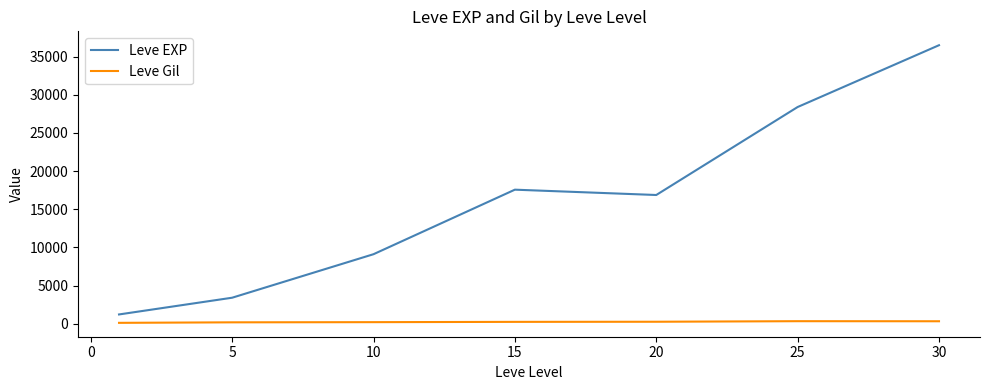

What are all the series names shown in the legend?

Leve EXP, Leve Gil